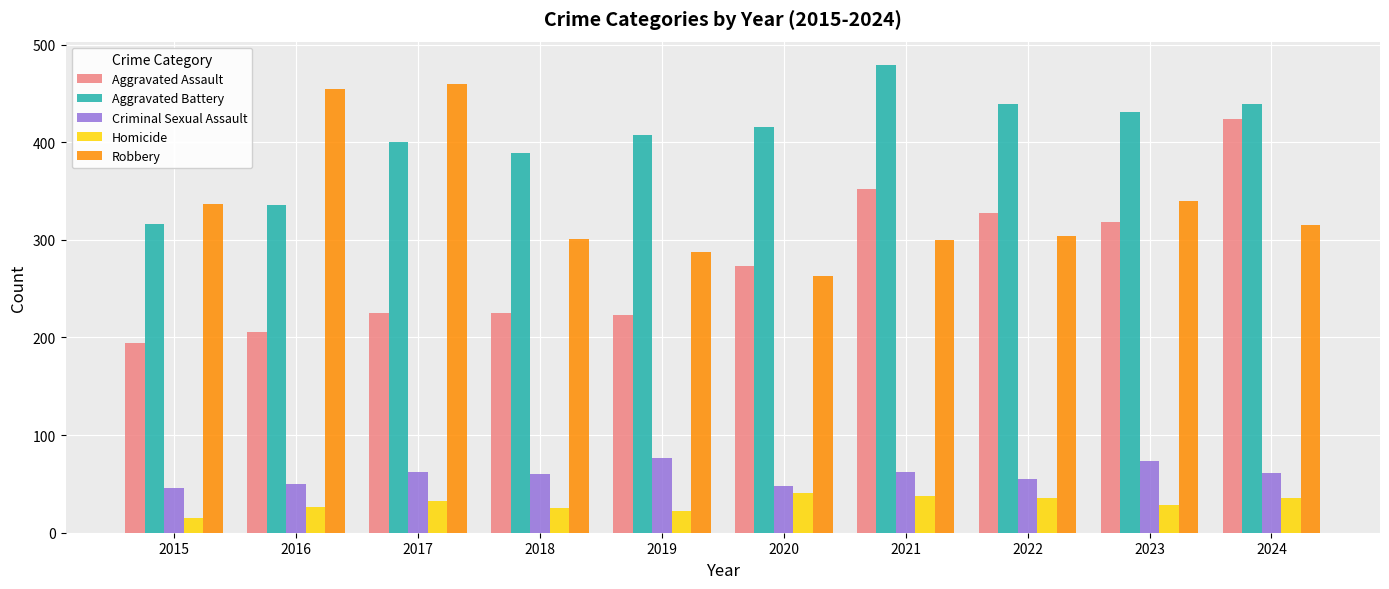

At which label does Aggravated Assault reach its peak?

2024